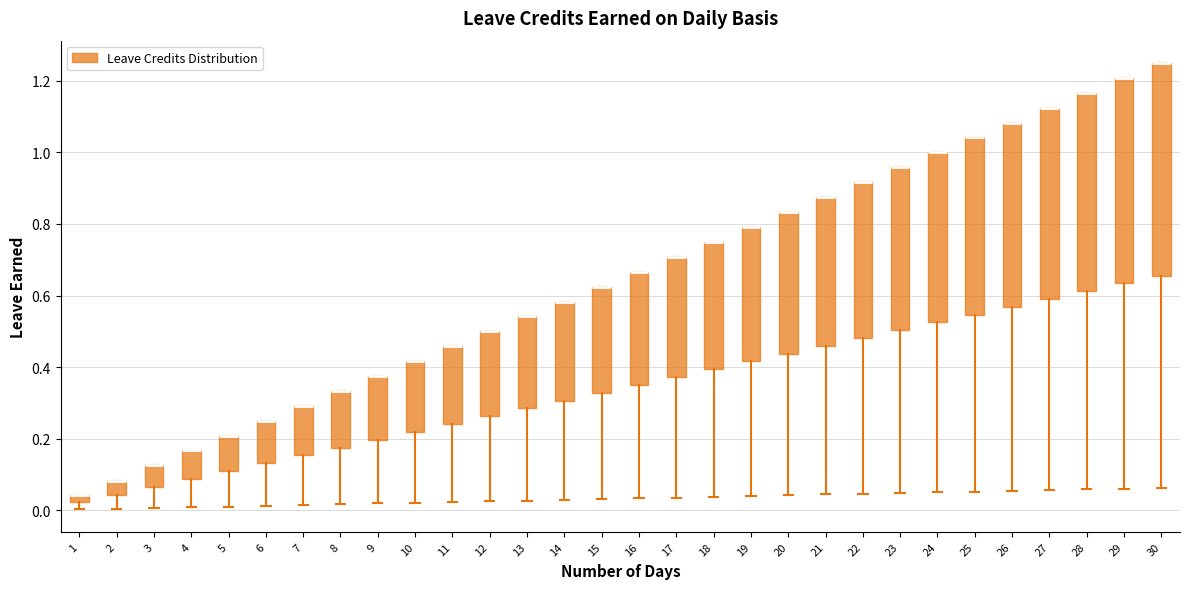

Which box is the tallest, from its lower edge to its upper edge?

30